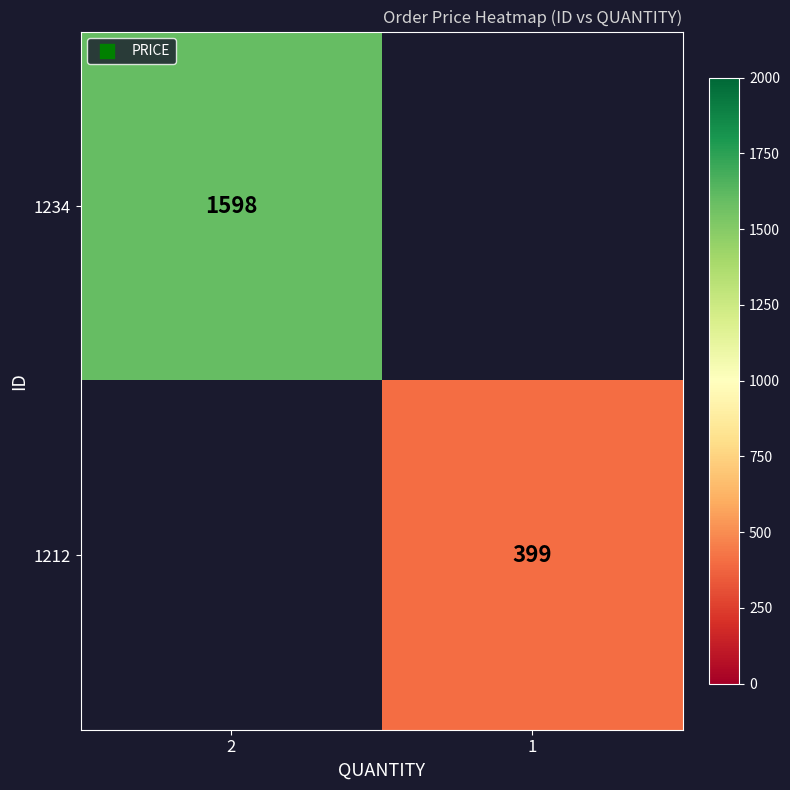

Between 1 and 2, which is larger?

2